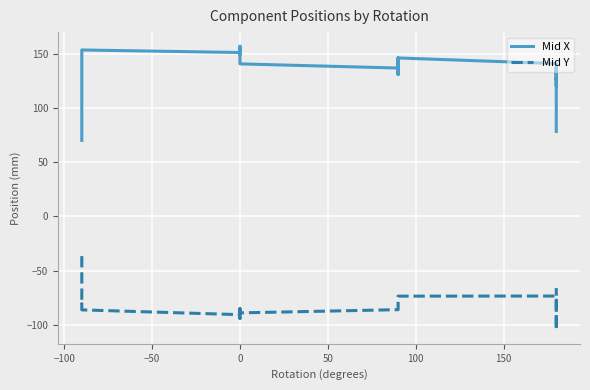

List the series in order of their overall mean, lowest first.

Mid Y, Mid X